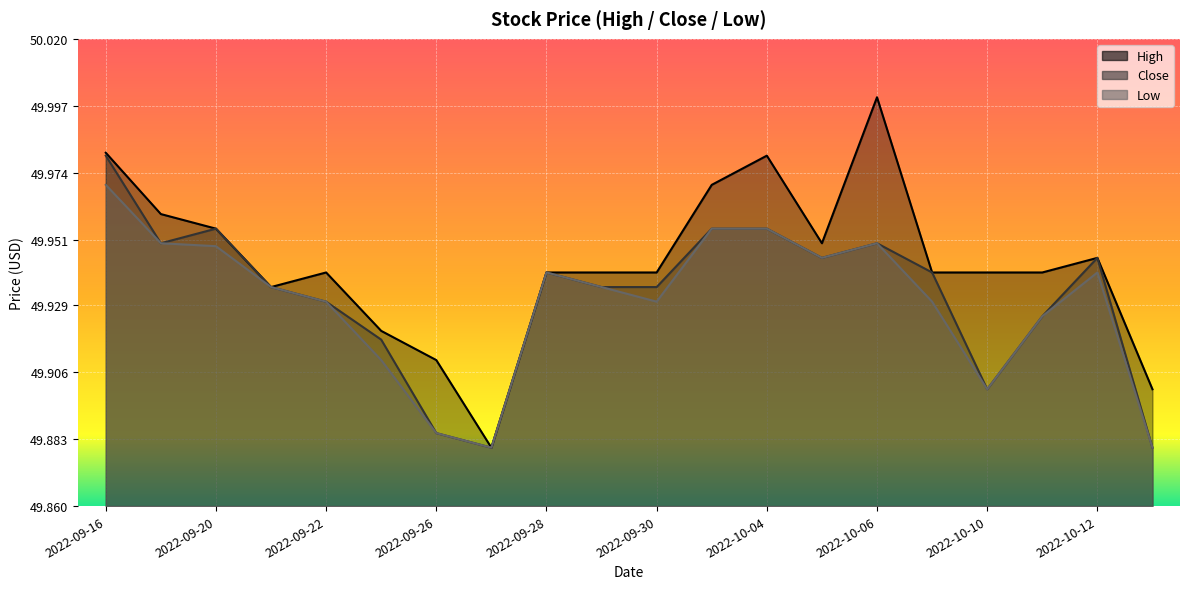

Where is the first local minimum for High?

2022-09-21